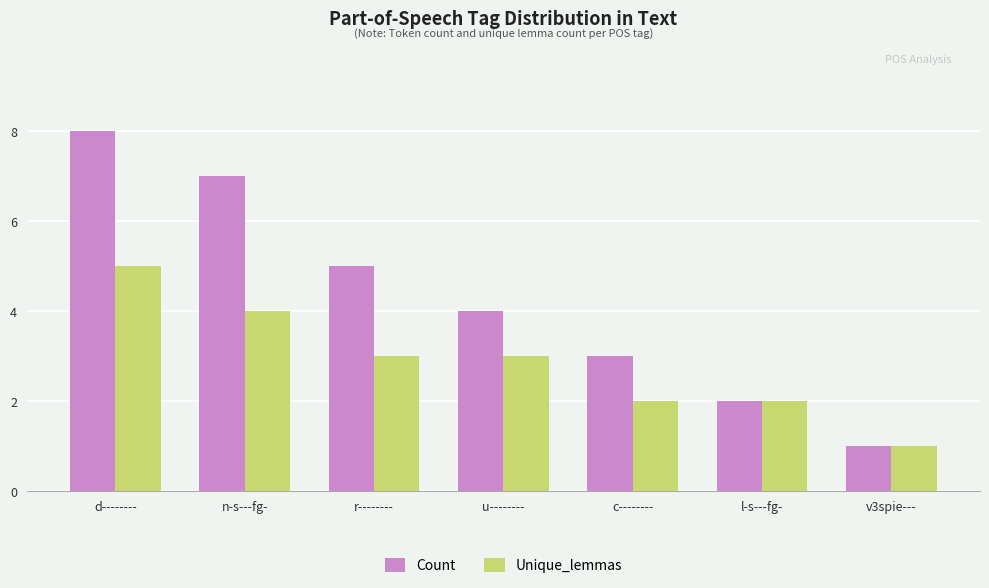

Rank the series by their maximum value, from highest to lowest.

Count, Unique_lemmas